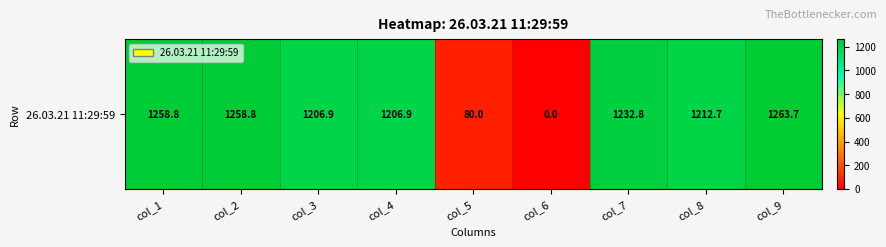

True or false: the data shows 1870.5 at col_9.

False